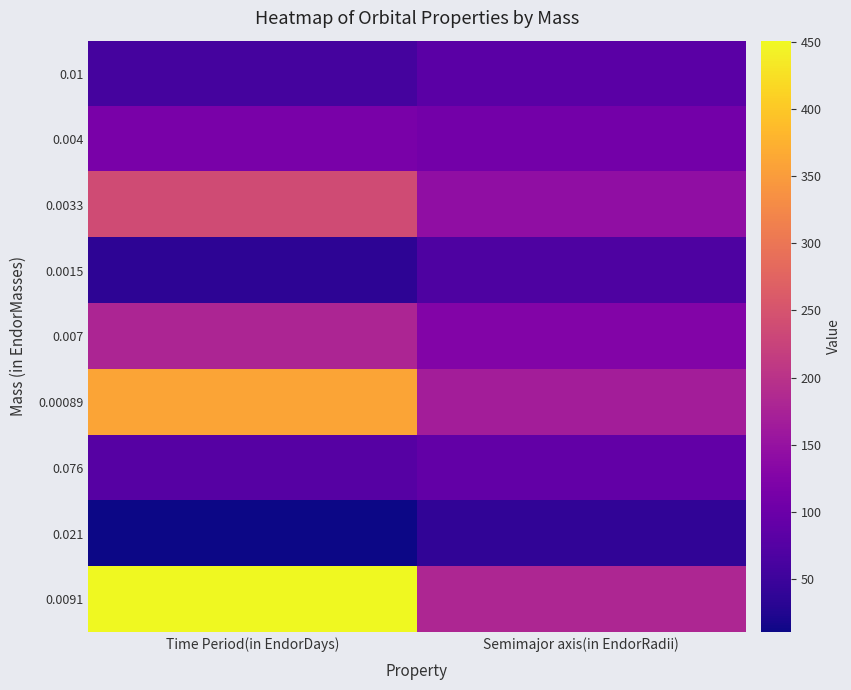

Count the number of categories in the chart.

2